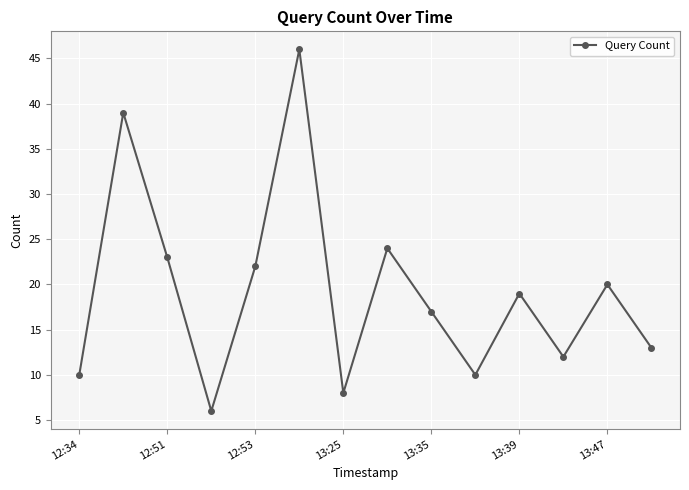

What is the smallest value displayed?

6